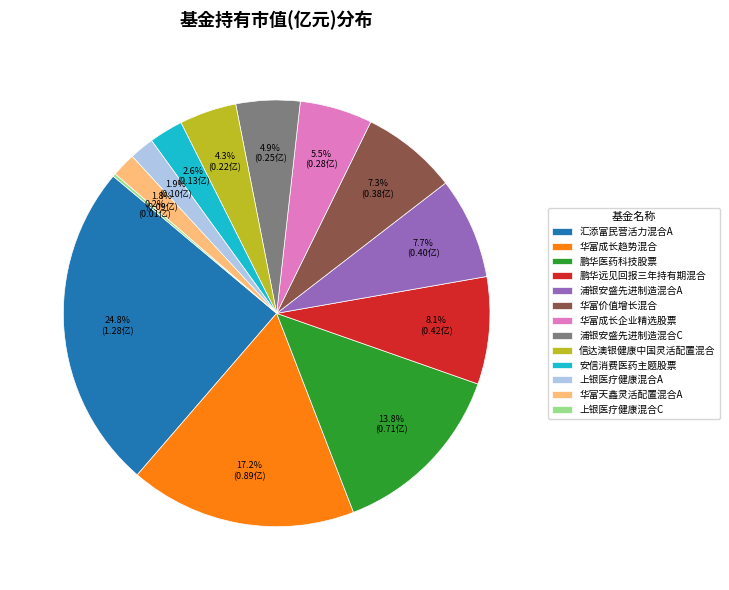

Is there any slice that represents more than half of the pie?

No